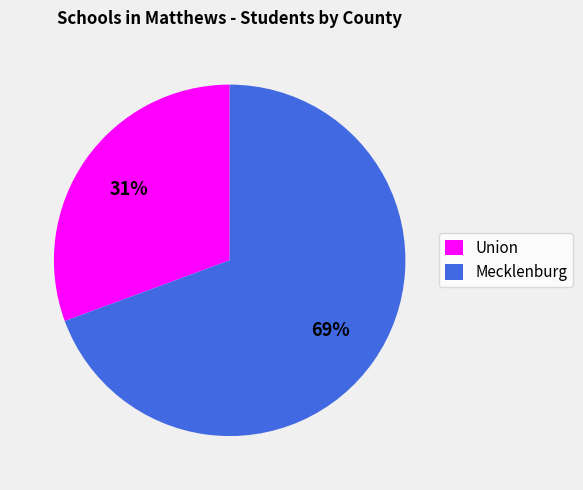

To the nearest percent, what percentage of the pie is Union?

31%